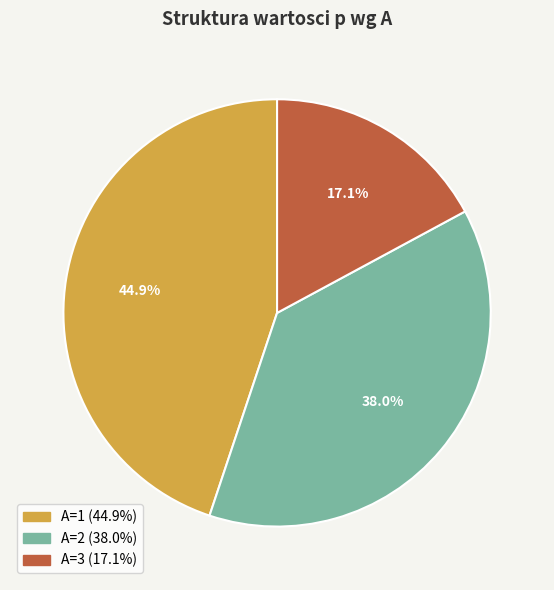

Between A=1 and A=2, which is larger?

A=1